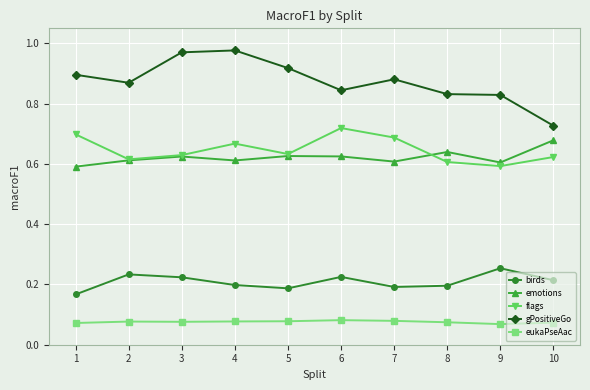

Which series has the widest spread of values?

gPositiveGo